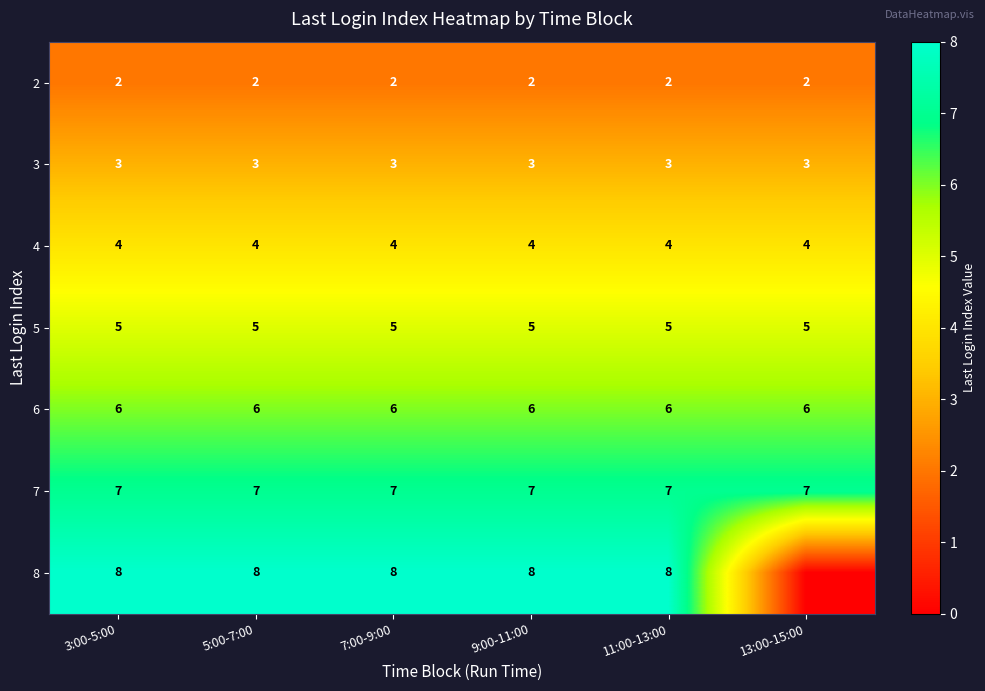

Which category has the lowest value across all series?

13:00-15:00